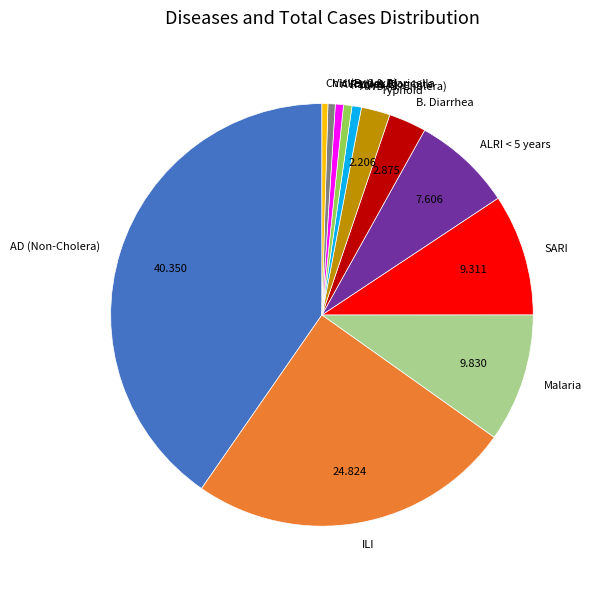

What is the largest slice in the pie chart?

AD (Non-Cholera)